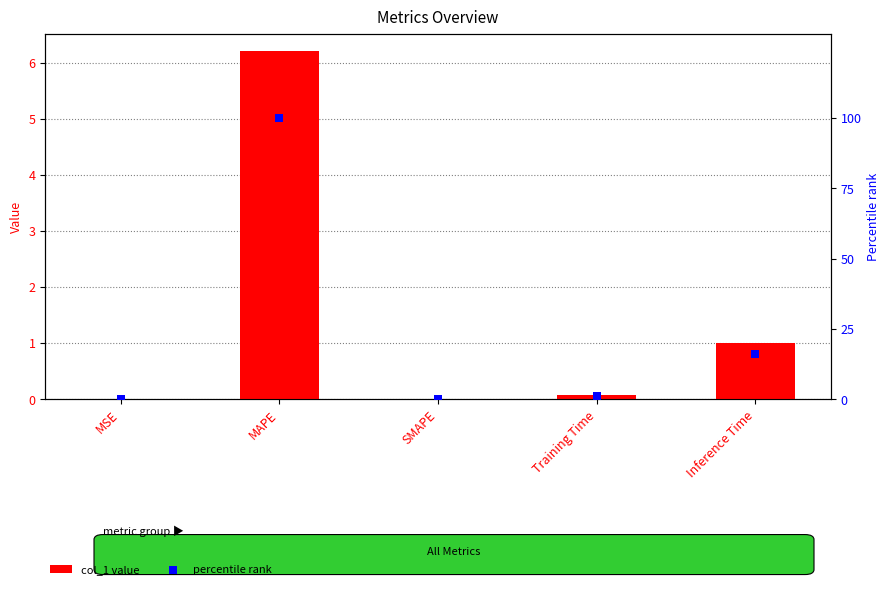

What is the total value across all series at Inference Time?

17.0